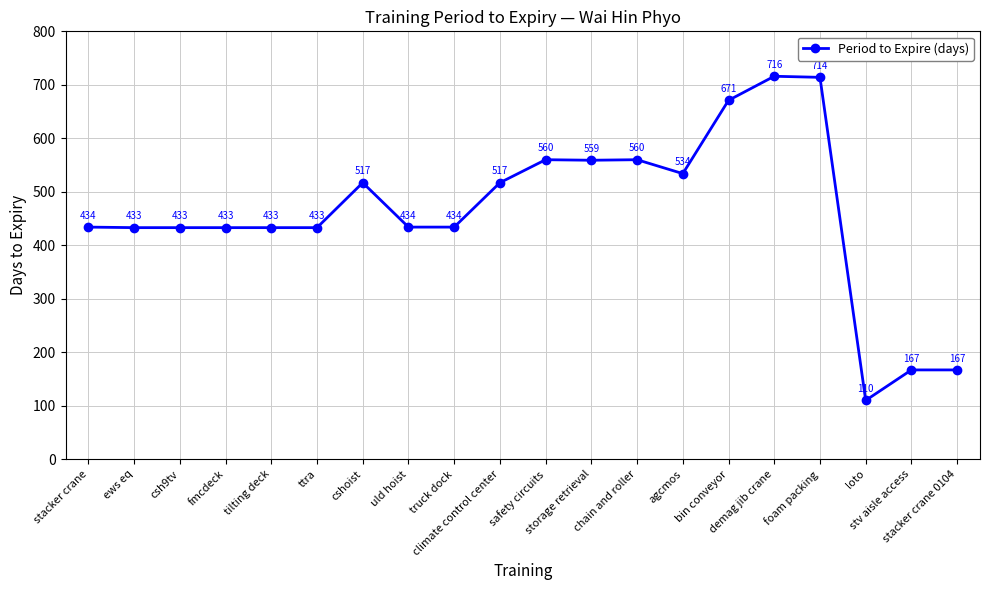

True or false: there are more than 0 points higher than both neighbors.

True